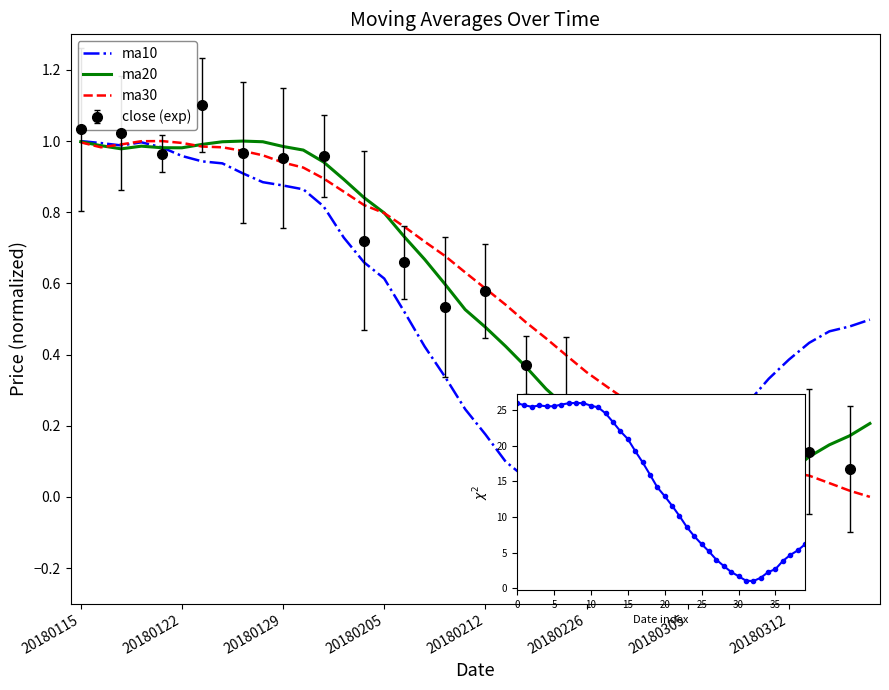

The value of ma20 at 20180122 is 1.0. True or false?

True